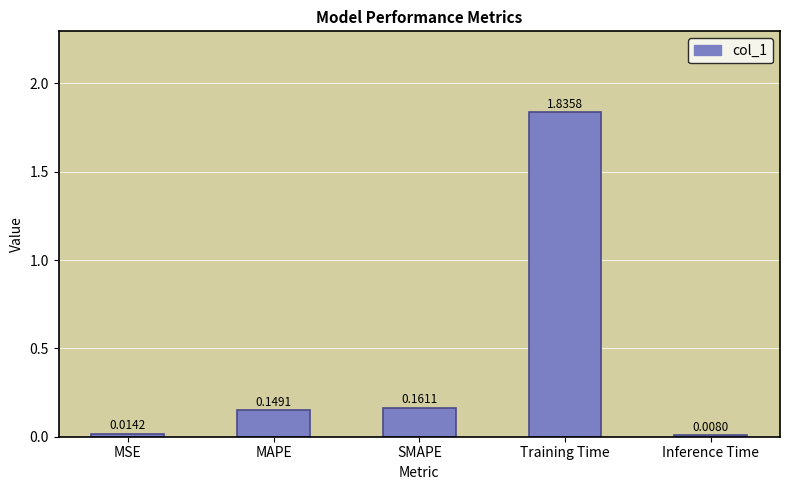

Does the chart contain any negative values?

No